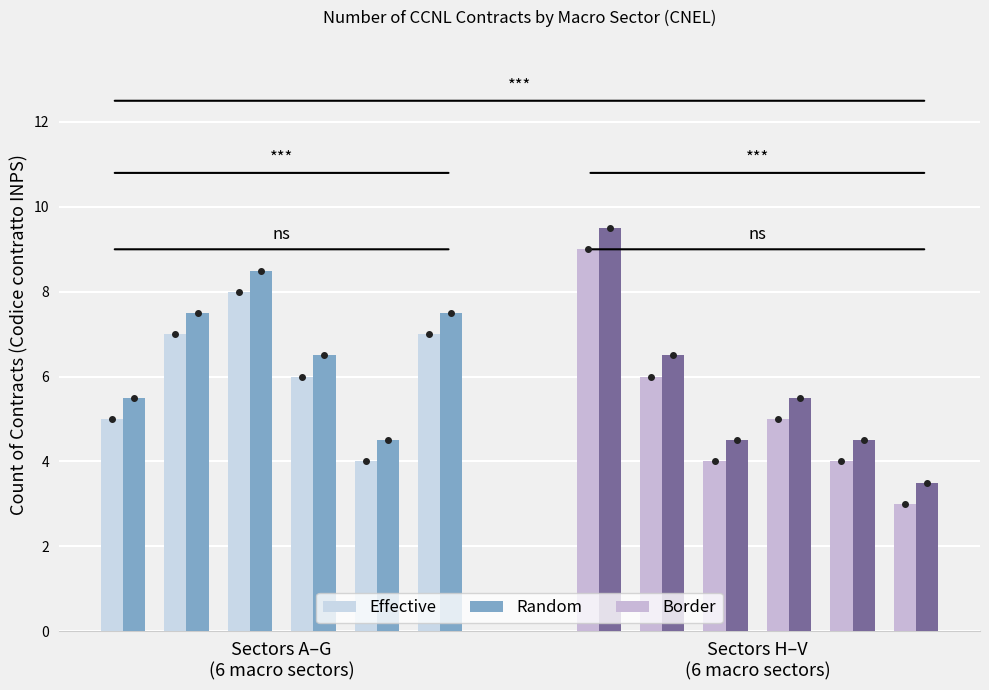

What is the average value of the Border series?

5.2